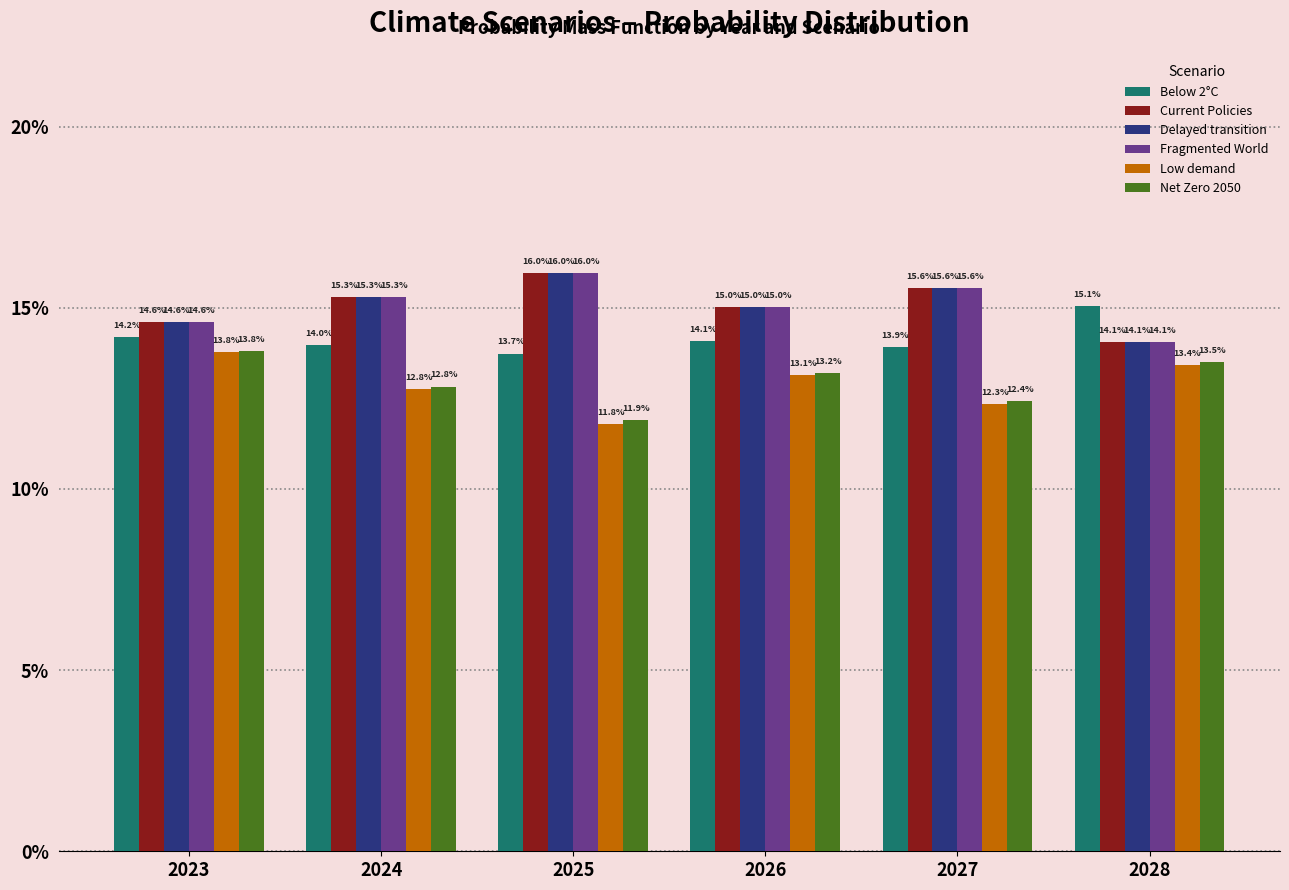

What is the value of the Fragmented World bar at the 4th from the left?

0.2